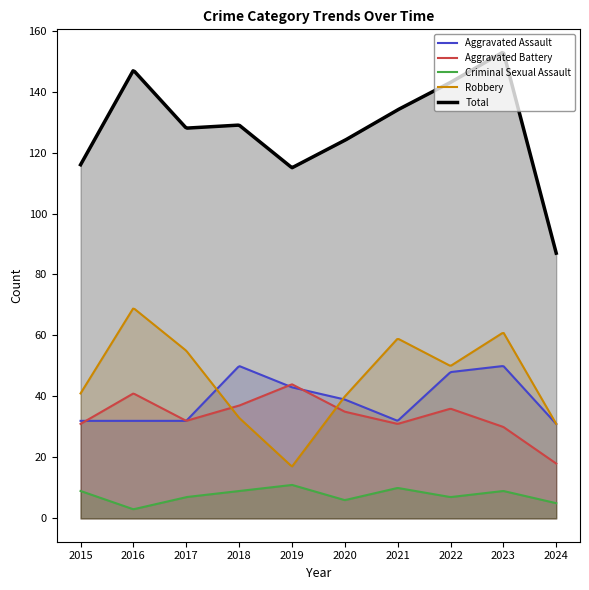

Does the chart have visible grid lines?

No